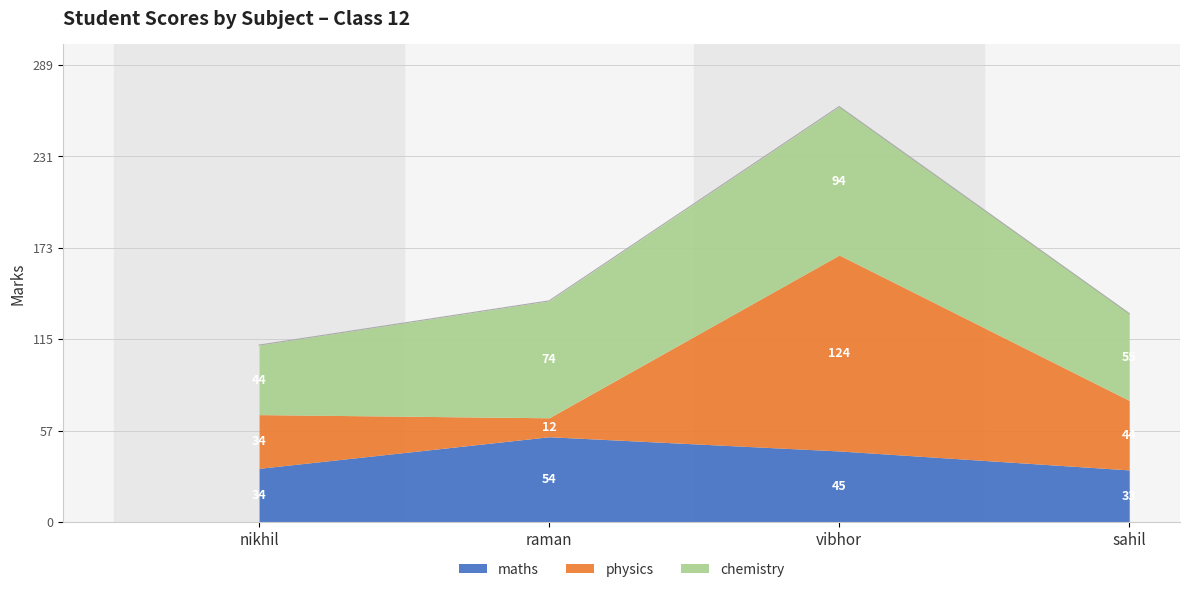

How many data points in chemistry are above 74?

1